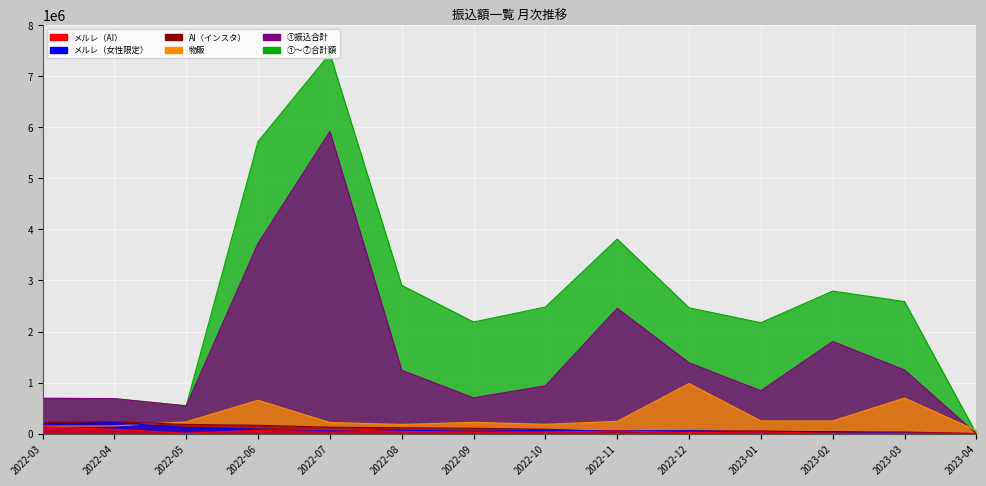

What position from the right is 2022-08?

9